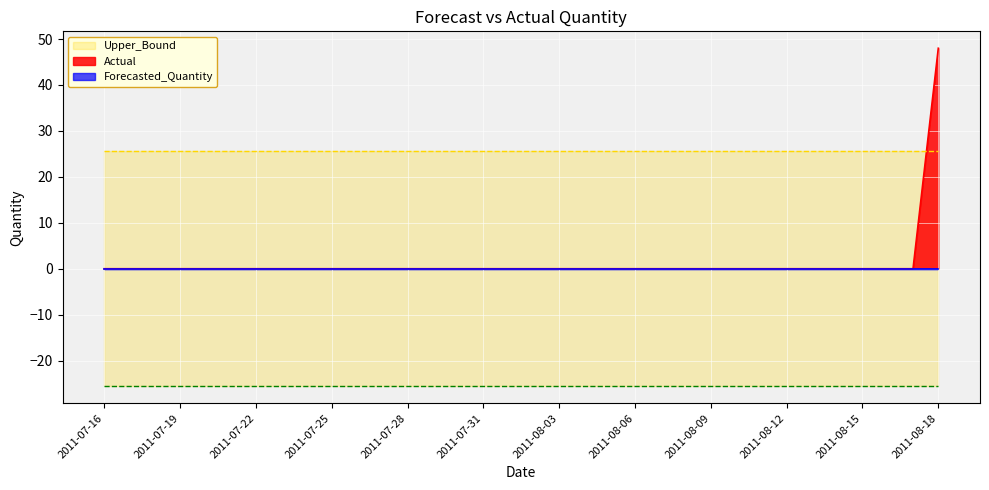

Which series has the largest range (max minus min)?

Actual